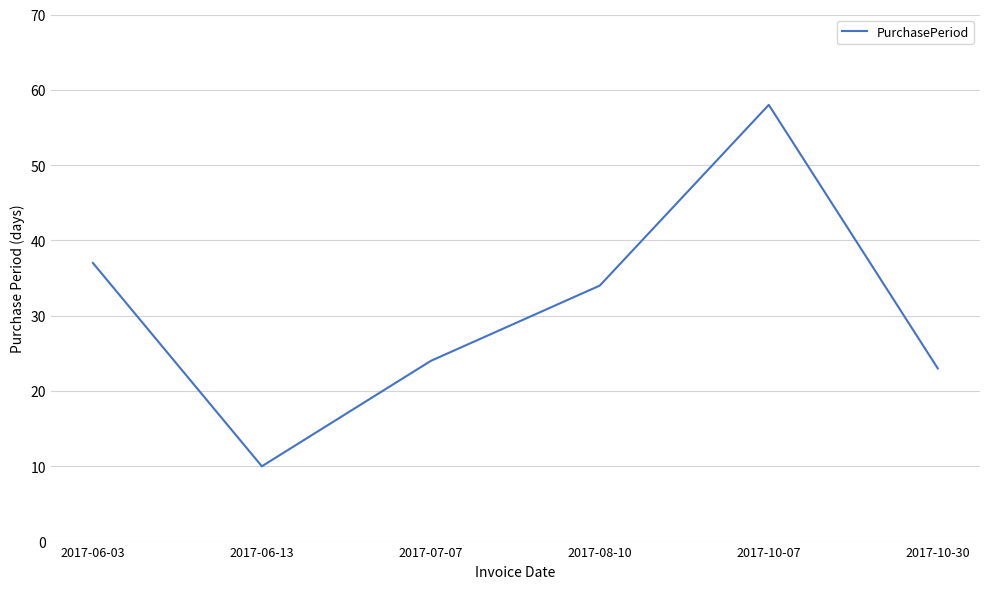

What is the difference between the maximum and minimum values?

48